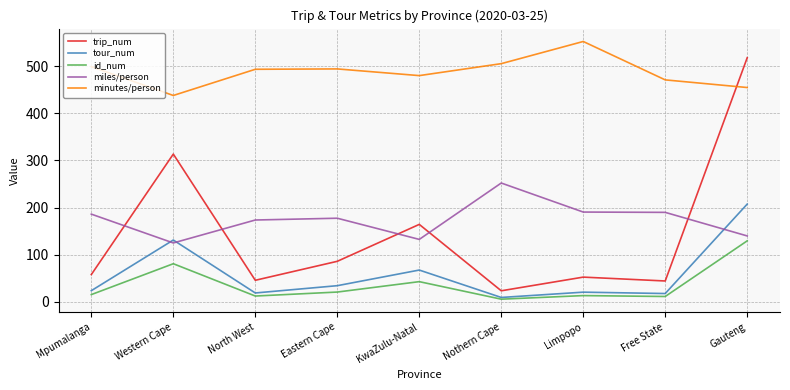

What is the highest value of the minutes/person series?

552.3